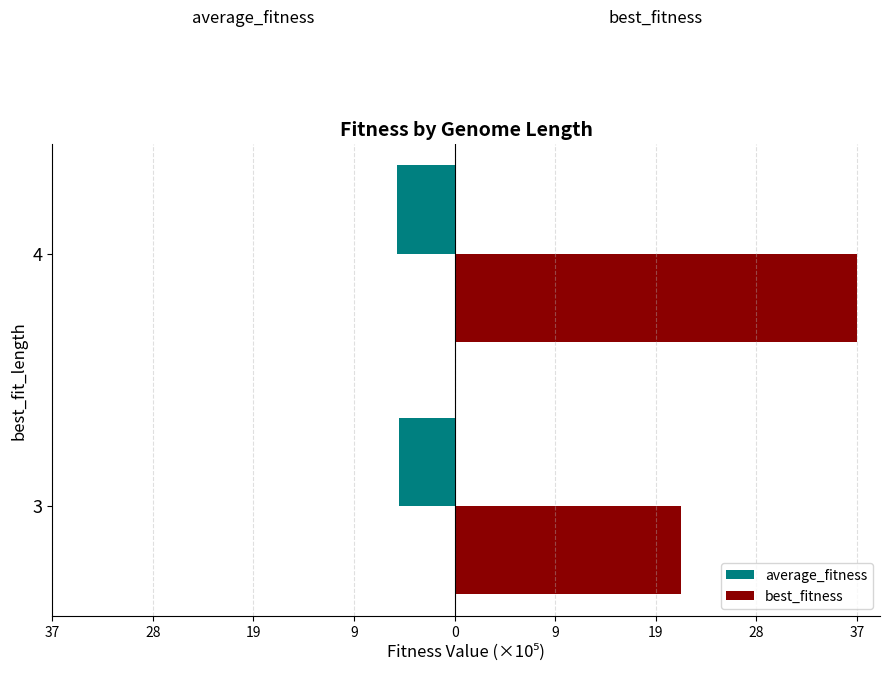

Which series has the largest total across all categories?

best_fitness